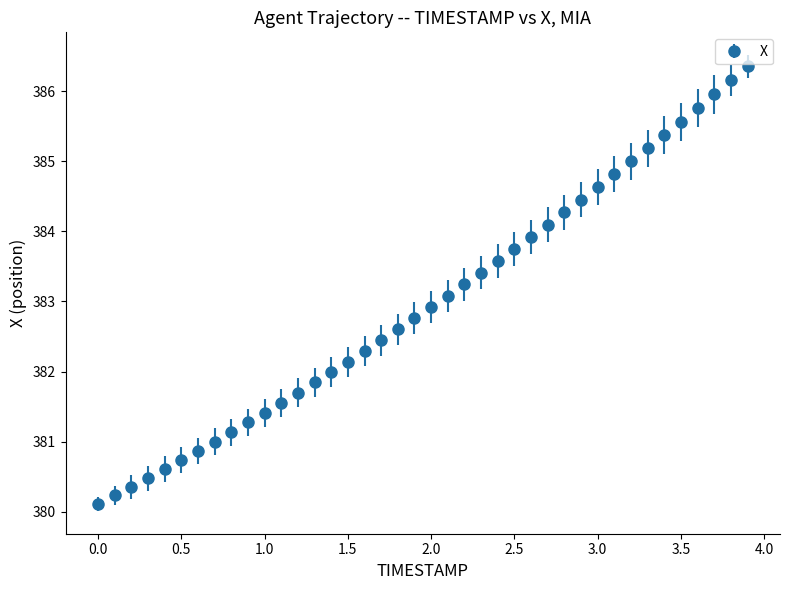

What is the value of the 27th point from the left?

383.9